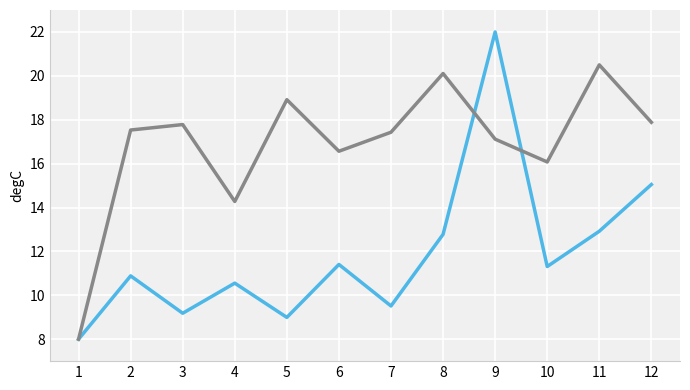

What is the total value across all series at 2?

28.4